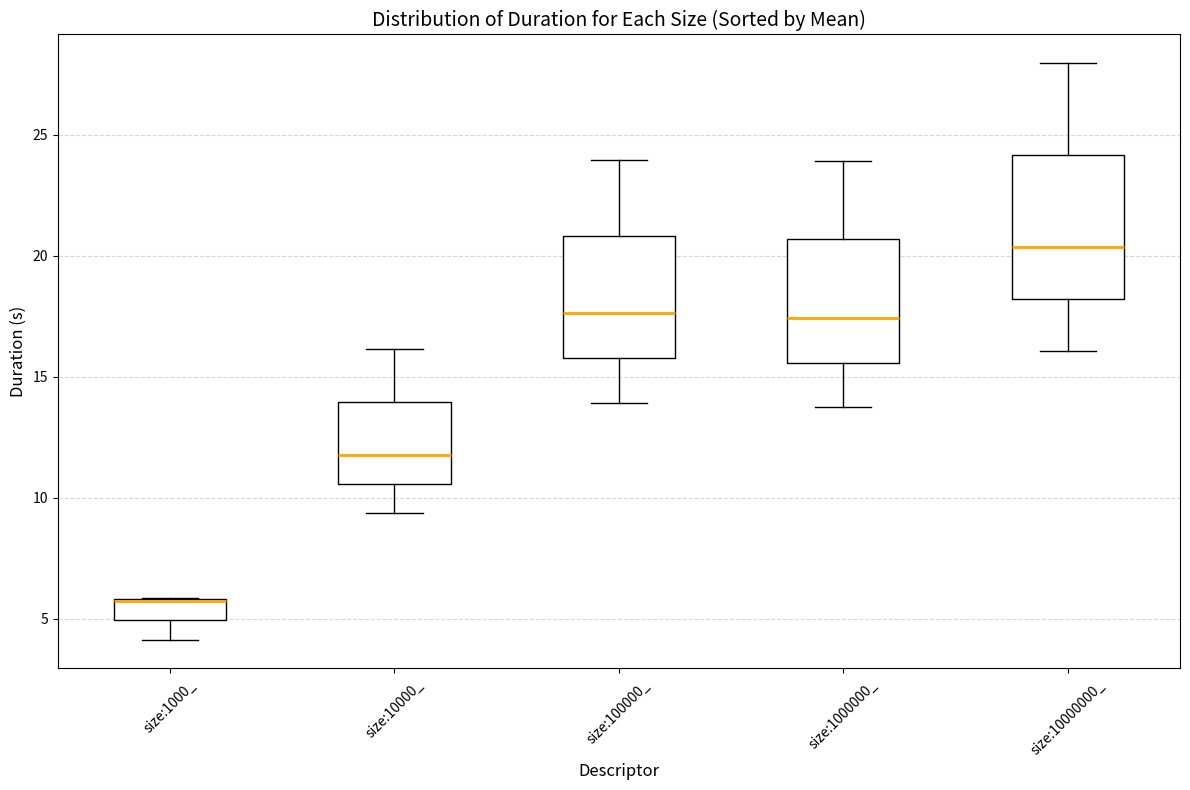

Reading left to right, read every box against the y-axis: the position of its median line, the range the box covers, and the ends of its whiskers. The values are not printed on the chart, so give them approximately, as read against the axis.

size:1000_: median 6.0 (drawn on the box's upper edge), box 5.0 to 6.0, whiskers 4.0 to 6.0
size:10000_: median 12.0, box 10.5 to 14.0, whiskers 9.5 to 16.0
size:100000_: median 17.5, box 16.0 to 21.0, whiskers 14.0 to 24.0
size:1000000_: median 17.5, box 15.5 to 20.5, whiskers 13.5 to 24.0
size:10000000_: median 20.5, box 18.0 to 24.0, whiskers 16.0 to 28.0